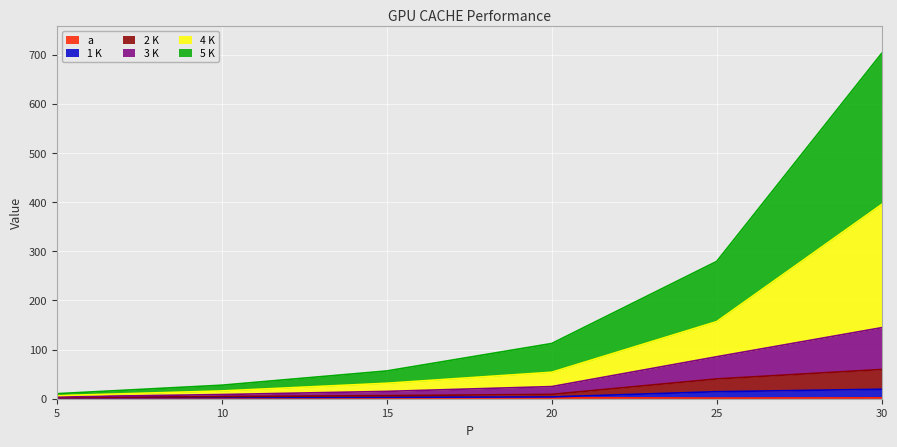

Where does the 3 K series first go above 24?

20